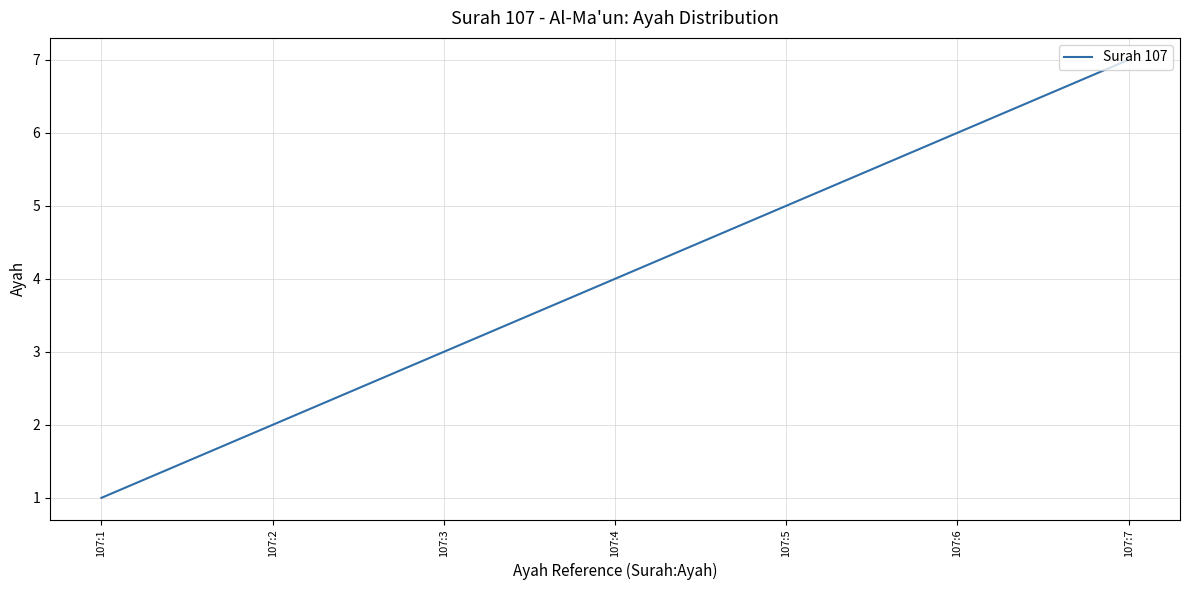

The value at 107:5 is 5. True or false?

True